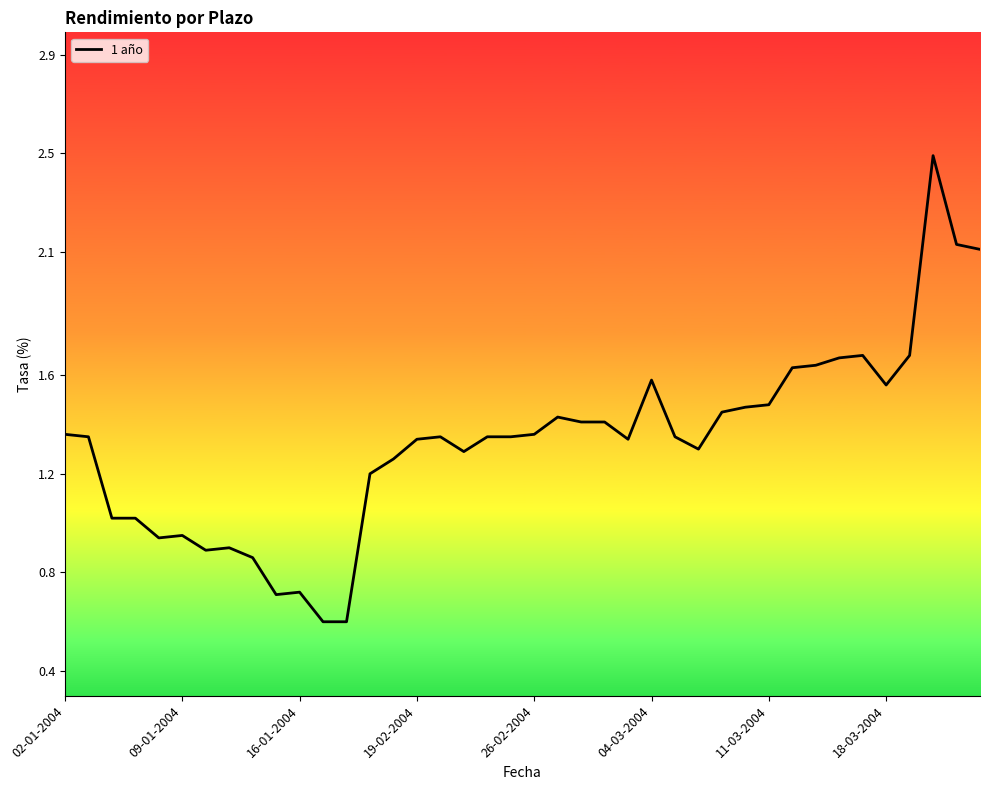

What is the maximum value shown in the chart?

2.5